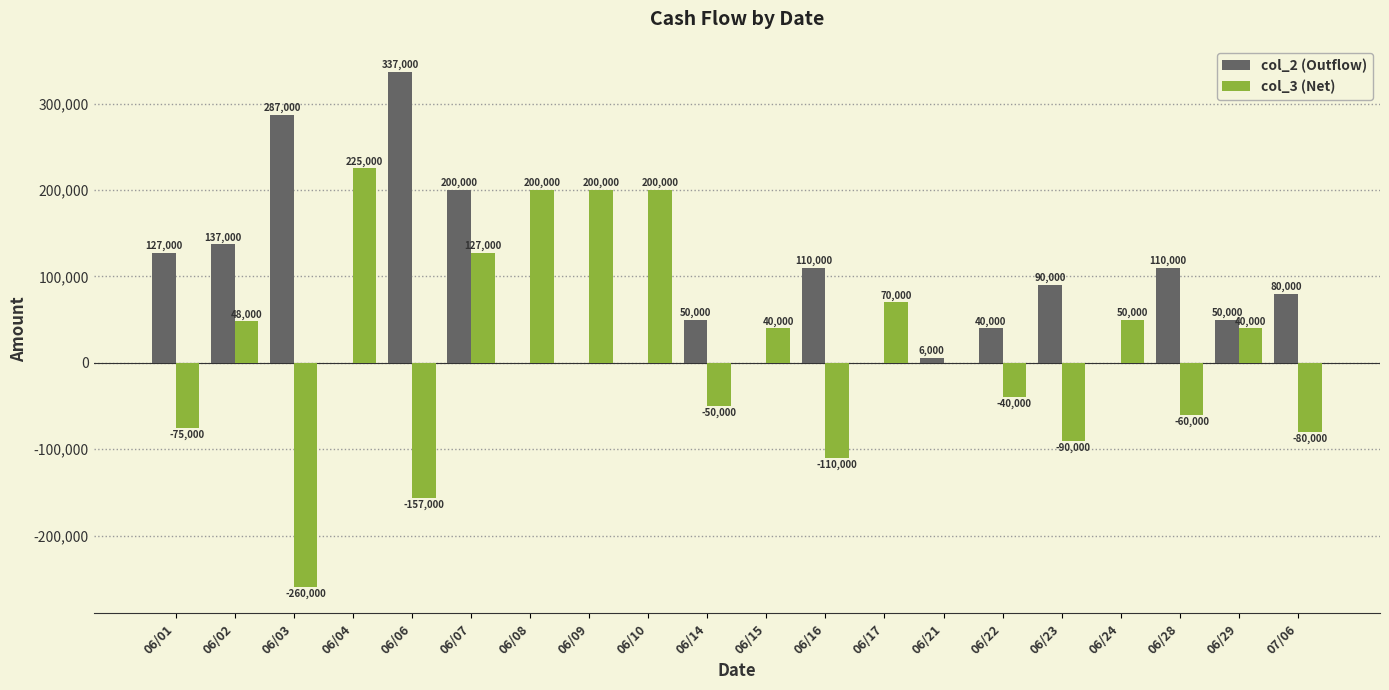

The col_2 (Outflow) series shows 15599 at 06/22. True or false?

False